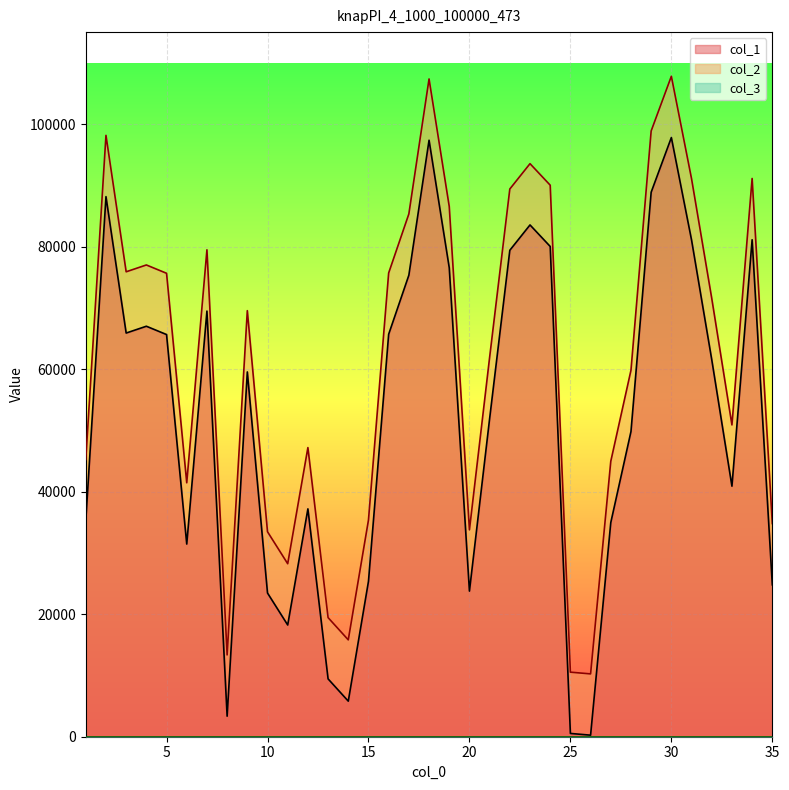

Between 5 and 33, which series saw the biggest shift?

col_1